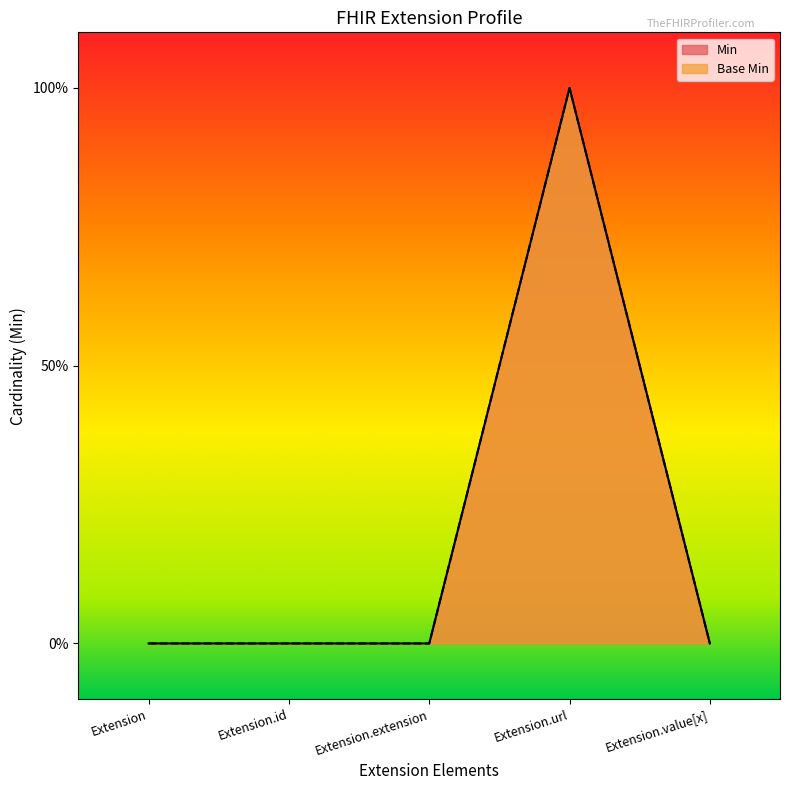

The value of Base Min at Extension.url is 0. True or false?

False